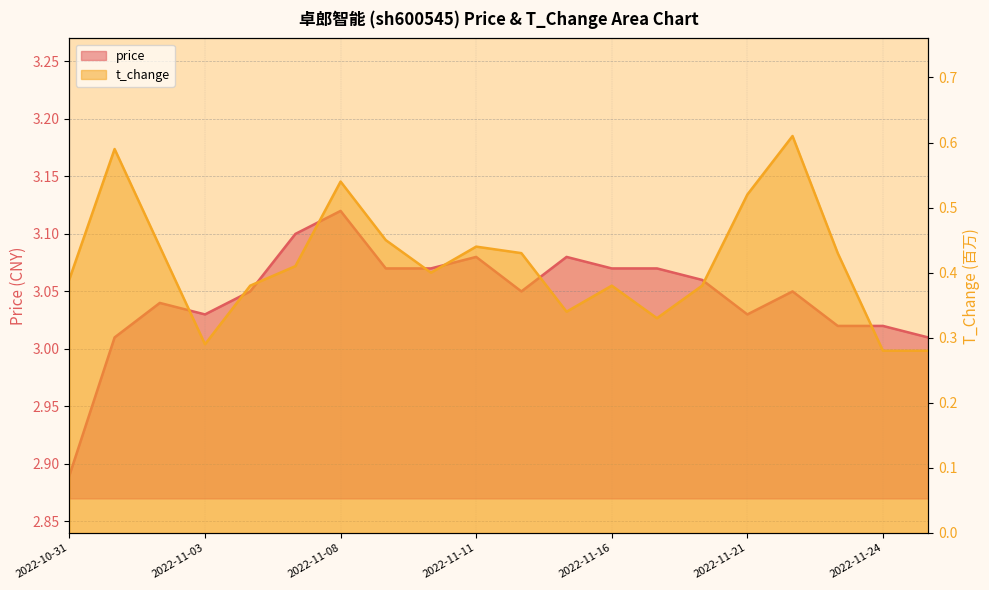

True or false: price has more than 2 points higher than both neighbors.

True